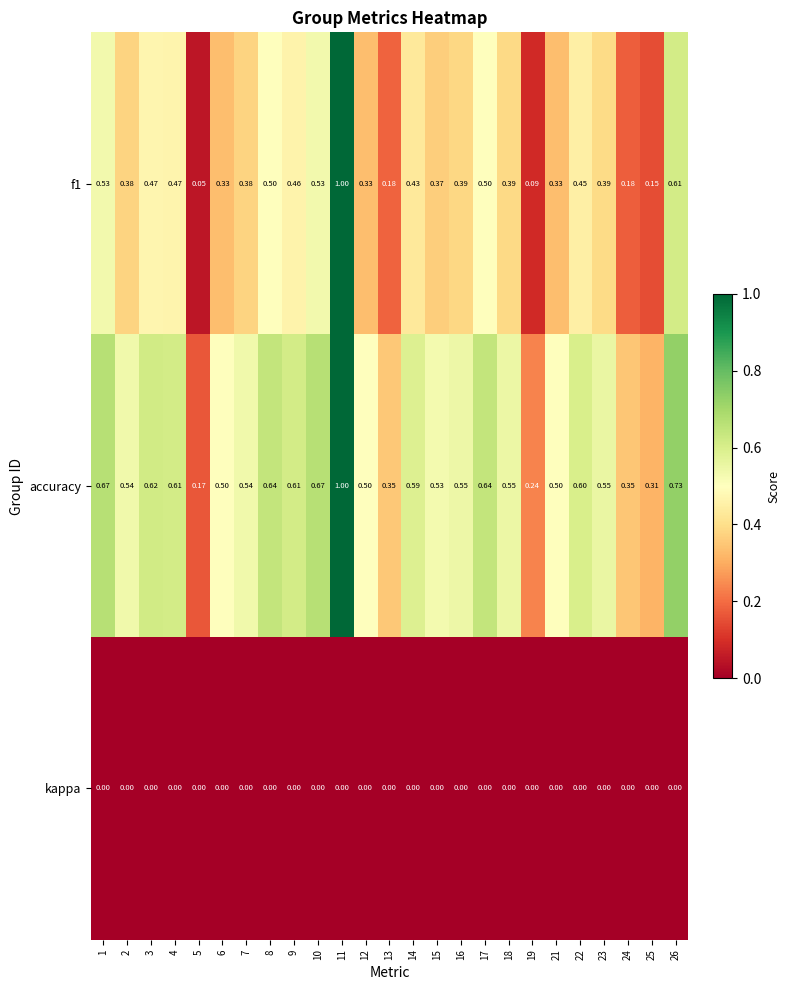

At how many categories does at least one series exceed 0?

25